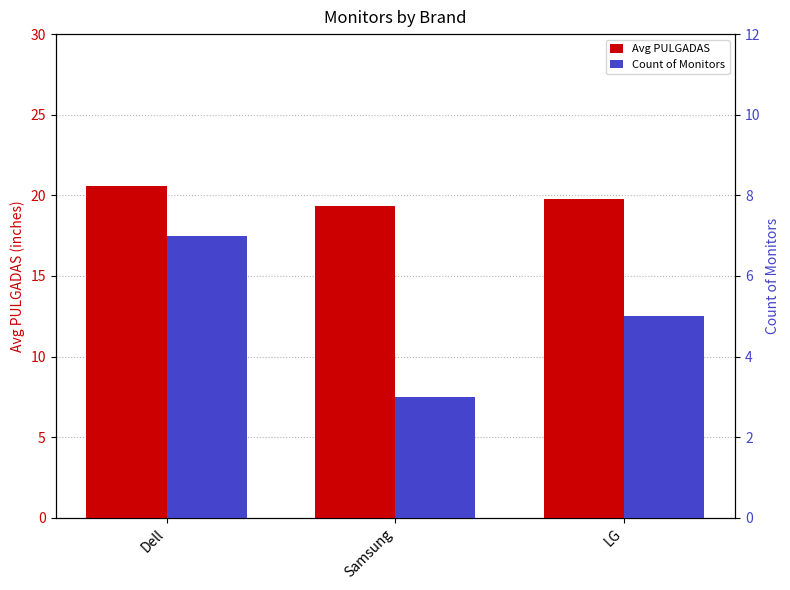

Where is Avg PULGADAS nearest to the value 19?

Samsung